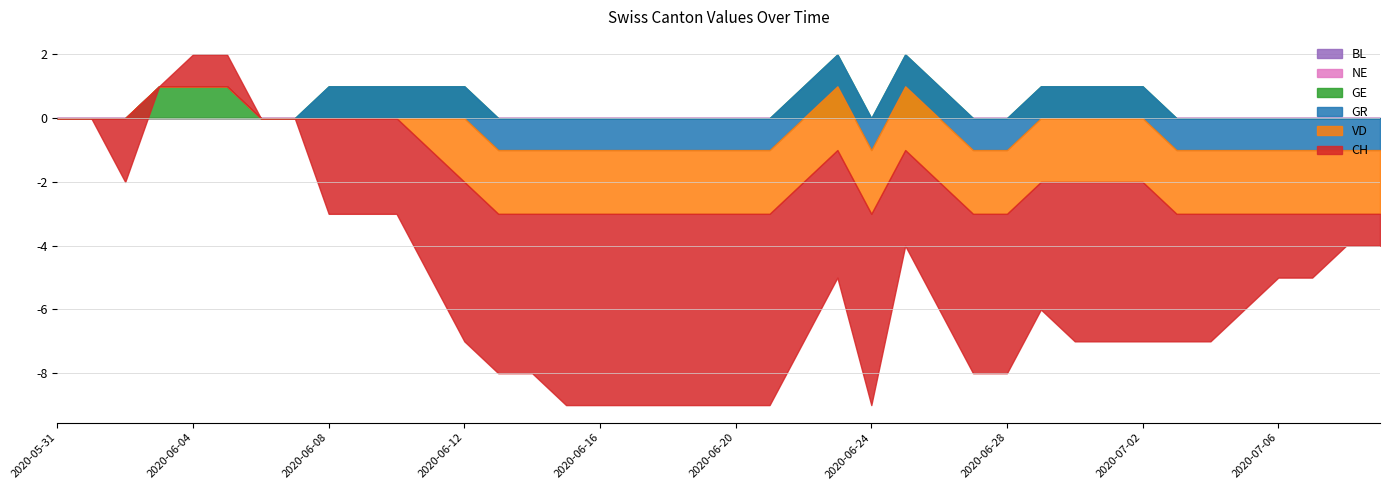

What is the difference between the highest and lowest values at 2020-06-18?

6